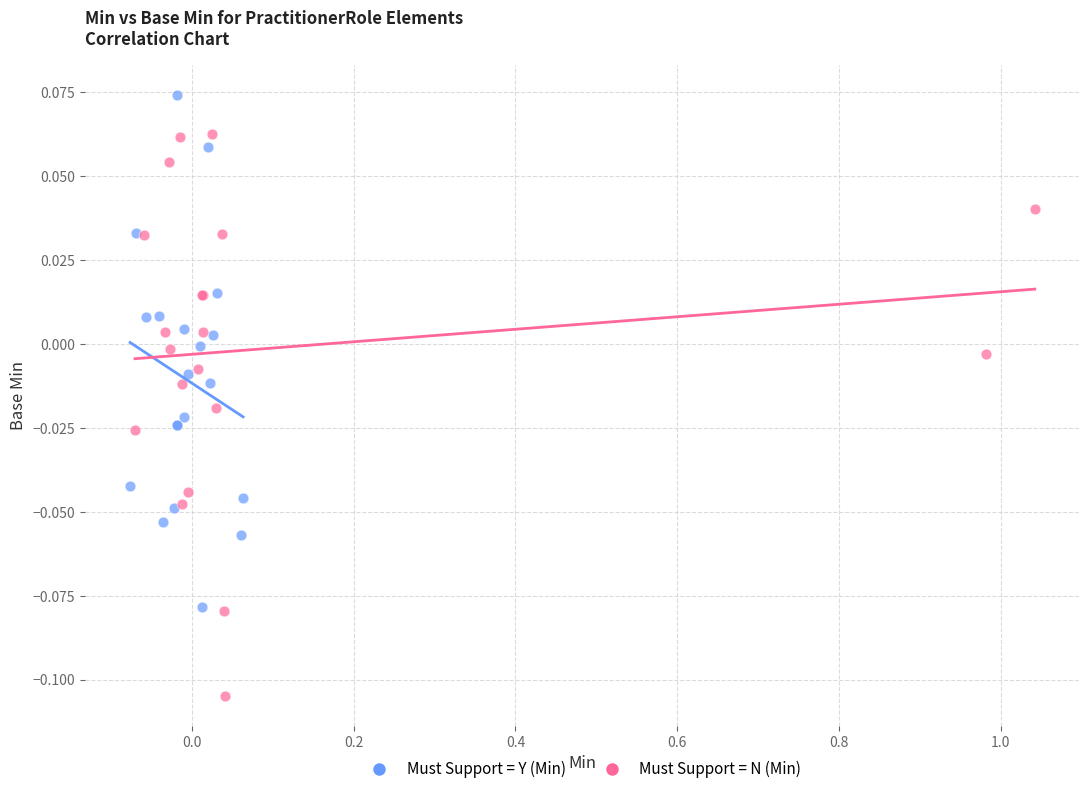

Which series contains the lowest Y value?

Must Support = N (Min)